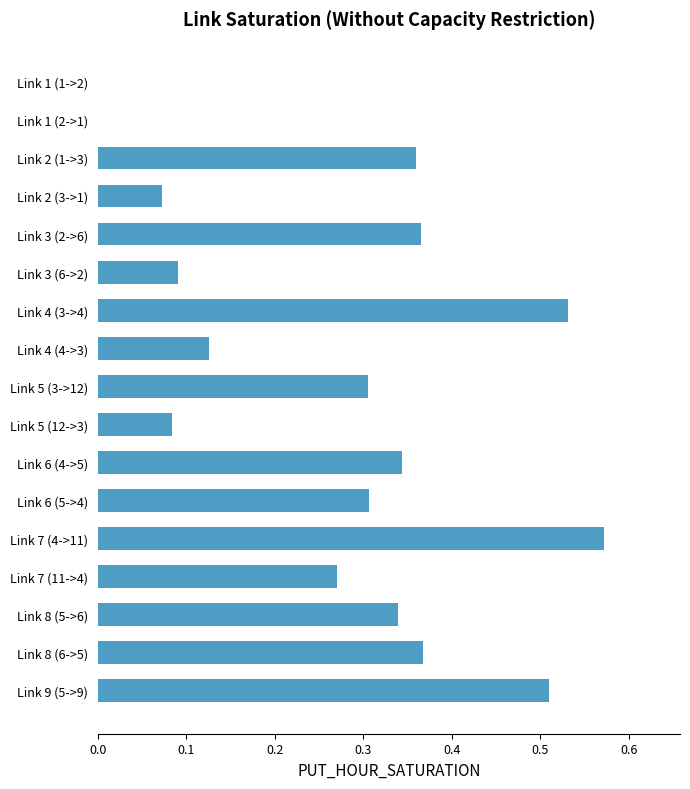

What is the sum of all values?

4.6